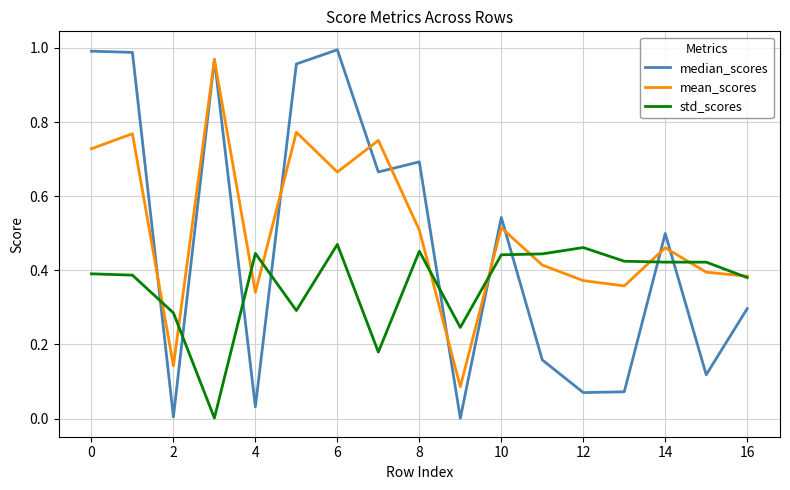

Does the chart display data point markers on the line(s)?

No